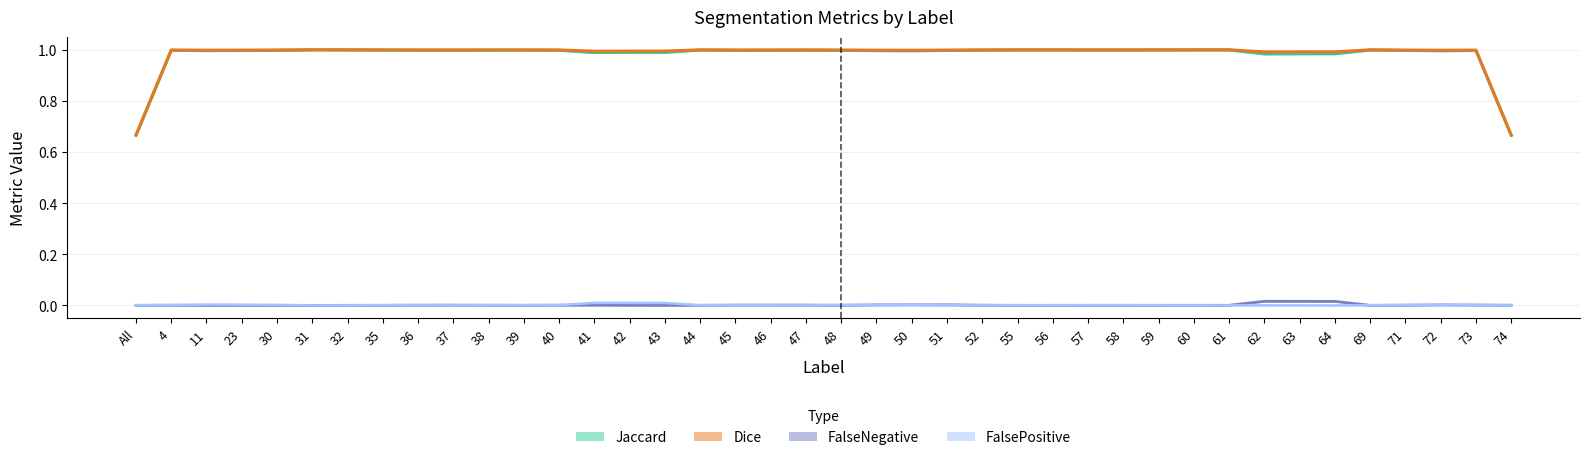

True or false: Jaccard and FalseNegative cross at least once.

False